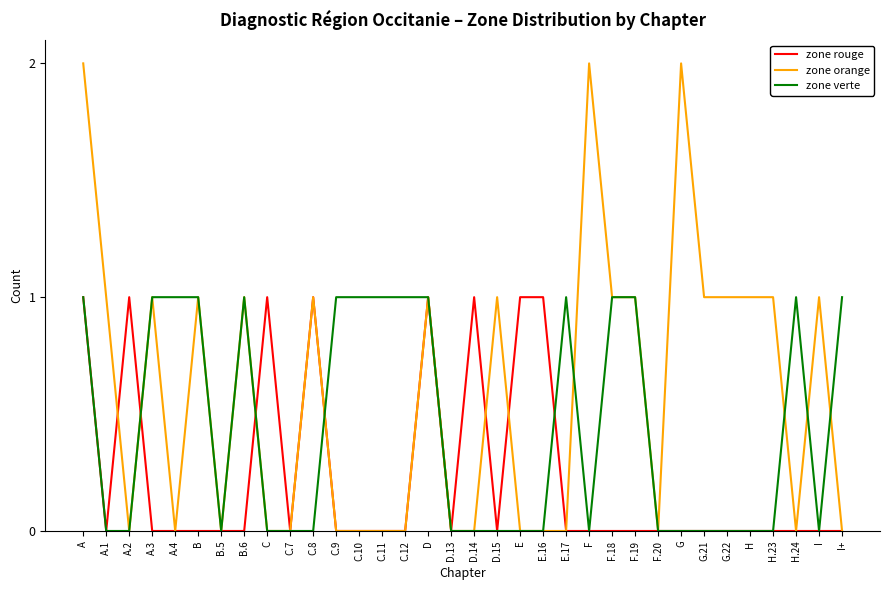

List the series in order of their overall mean, lowest first.

zone rouge, zone verte, zone orange